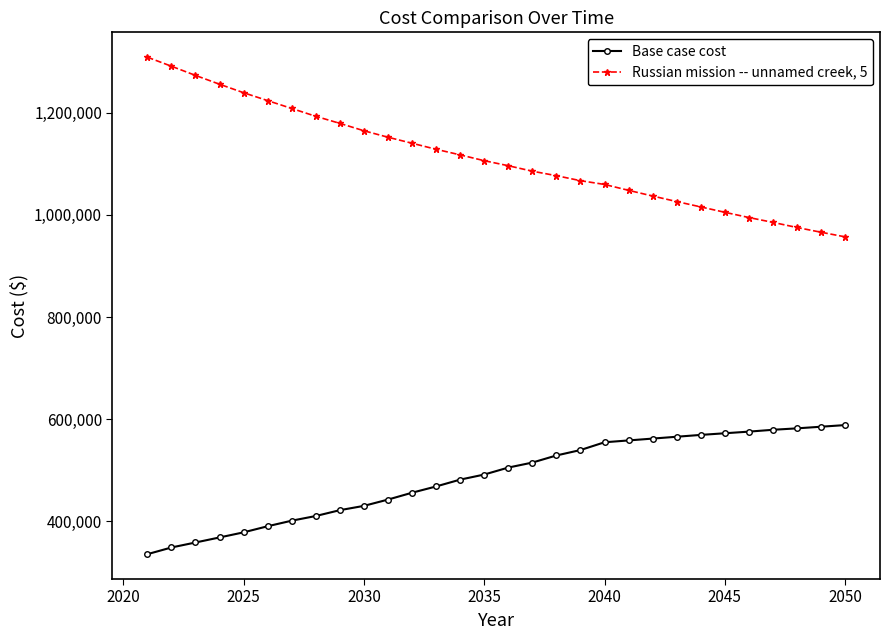

List the series in order of their overall mean, highest first.

Russian mission -- unnamed creek, 5, Base case cost